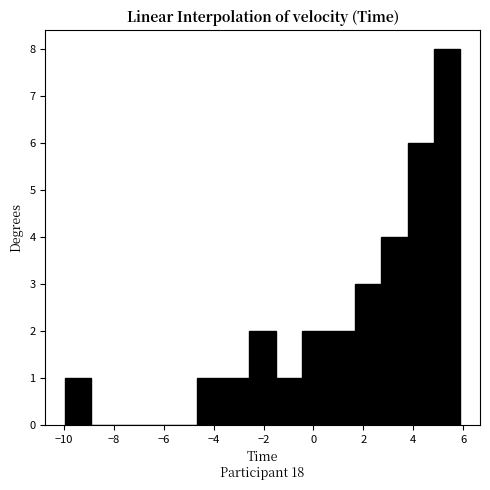

Reading left to right, transcribe this chart: for each bar, give the range it covers on the x-axis and its height. Neither the bar edges nor the heights are printed on the chart, so give them approximately, as read against the axes.

-10.0 to -9.0: 1
-9.0 to -7.8: 0
-7.8 to -6.8: 0
-6.8 to -5.8: 0
-5.8 to -4.6: 0
-4.6 to -3.6: 1
-3.6 to -2.6: 1
-2.6 to -1.6: 2
-1.6 to -0.4: 1
-0.4 to 0.6: 2
0.6 to 1.6: 2
1.6 to 2.8: 3
2.8 to 3.8: 4
3.8 to 4.8: 6
4.8 to 5.8: 8